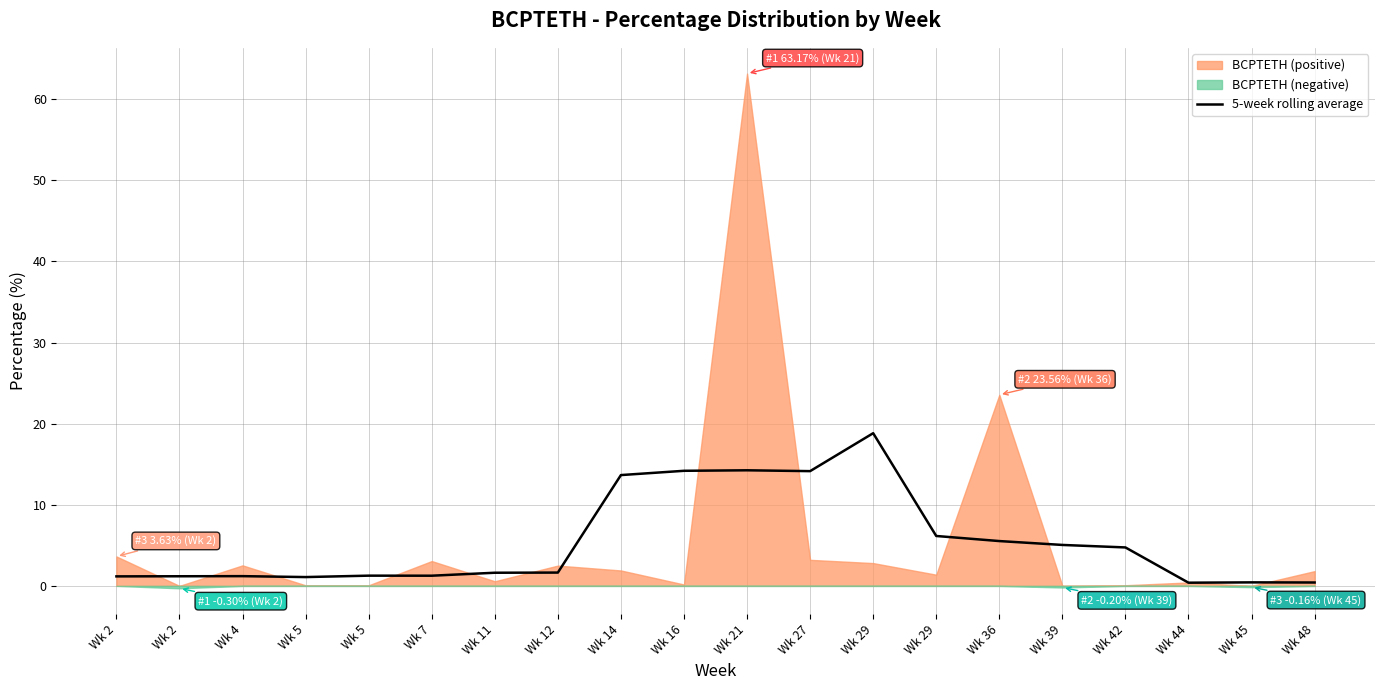

How many interior local valleys (lower than both neighbors) does the data have?

4